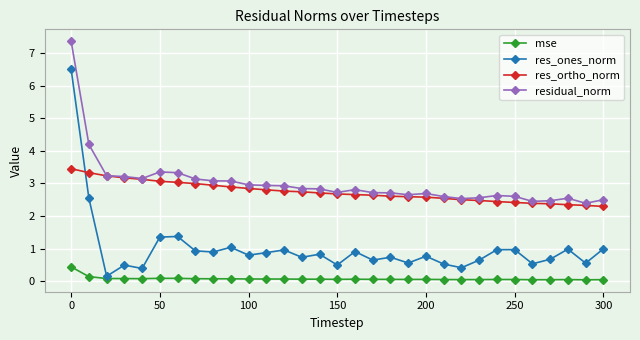

What is the value of the res_ortho_norm point at the 19th from the left?

2.6